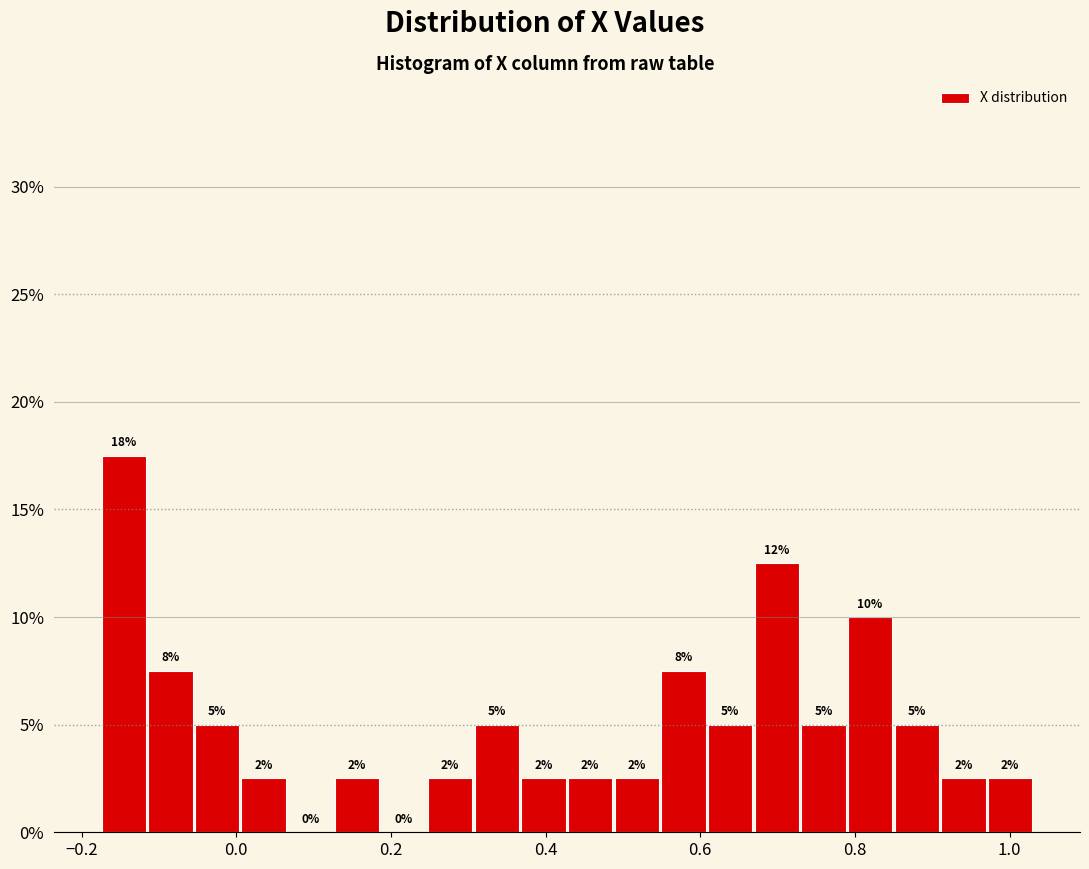

Read against the x-axis, roughly where is the centre of the tallest bar?

-0.14